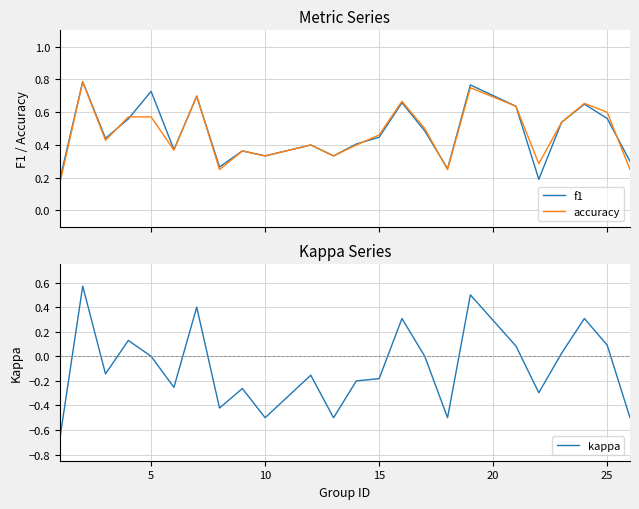

Reading left to right, list all the values displayed in this chart.

f1: 0.2	0.8	0.4	0.6	0.7	0.4	0.7	0.3	0.4	0.3	0.4	0.3	0.4	0.4	0.7	0.5	0.3	0.8	0.6	0.2	0.5	0.6	0.6	0.3
accuracy: 0.2	0.8	0.4	0.6	0.6	0.4	0.7	0.2	0.4	0.3	0.4	0.3	0.4	0.5	0.7	0.5	0.2	0.8	0.6	0.3	0.5	0.7	0.6	0.2
kappa: -0.7	0.6	-0.1	0.1	0.0	-0.3	0.4	-0.4	-0.3	-0.5	-0.2	-0.5	-0.2	-0.2	0.3	0.0	-0.5	0.5	0.1	-0.3	0.0	0.3	0.1	-0.5